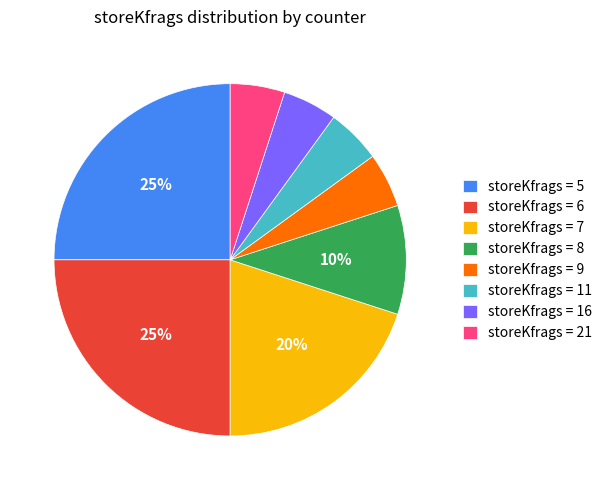

To the nearest percent, what is the average slice percentage?

12%